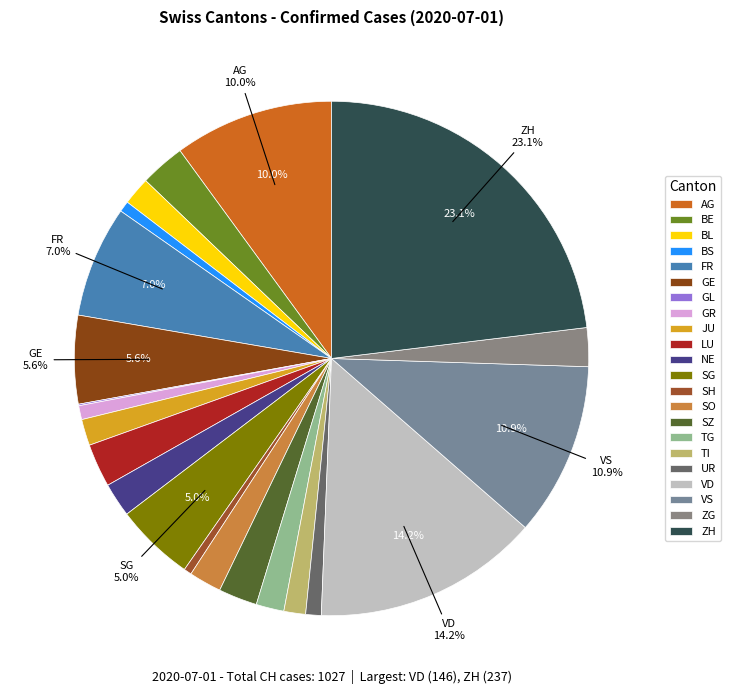

What percentage is the SG slice, to the nearest percent?

5%